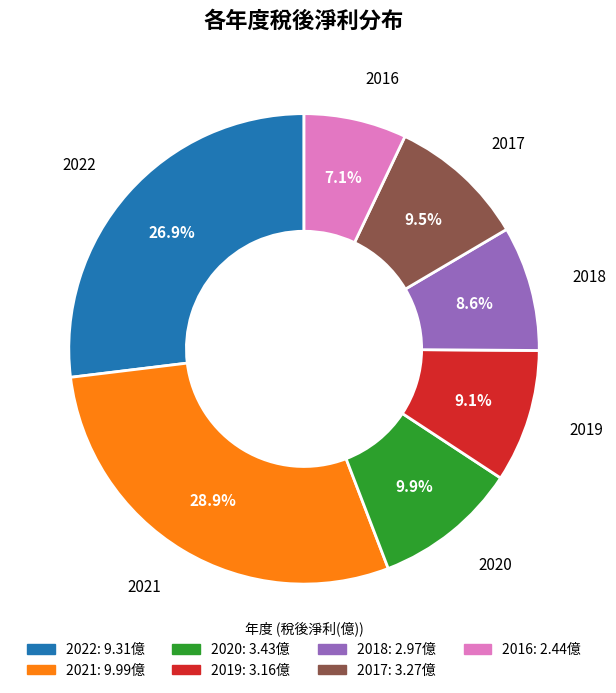

Is there any slice that represents more than half of the pie?

No